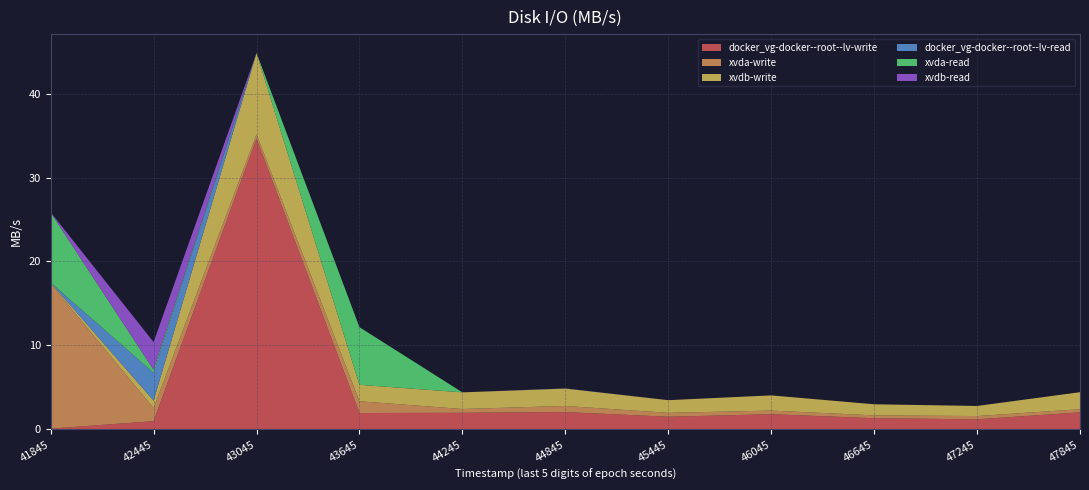

Reading left to right, list all the values displayed in this chart.

docker_vg-docker--root--lv-write: 0.1	1.0	34.6	2.0	2.0	2.1	1.5	1.8	1.3	1.2	2.0
xvda-write: 17.3	1.6	0.5	1.4	0.5	0.7	0.5	0.4	0.3	0.4	0.4
xvdb-write: 0.1	0.9	9.7	2.0	2.0	2.1	1.5	1.8	1.3	1.2	2.0
docker_vg-docker--root--lv-read: 0.0	3.3	0.0	0.0	0.0	0.0	0.0	0.0	0.0	0.0	0.0
xvda-read: 8.3	0.3	0.0	6.9	0.0	0.0	0.0	0.0	0.0	0.0	0.0
xvdb-read: 0.0	3.3	0.0	0.0	0.0	0.0	0.0	0.0	0.0	0.0	0.0